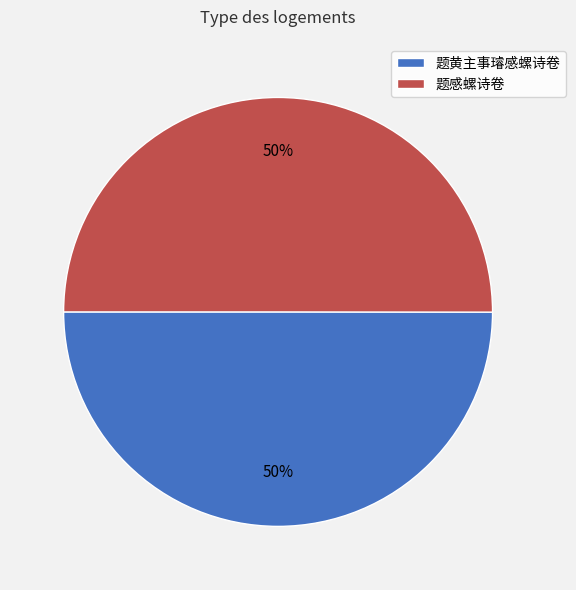

Approximately how many times larger is the value at 题黄主事璿感螺诗卷 compared to 题感螺诗卷?

1.0